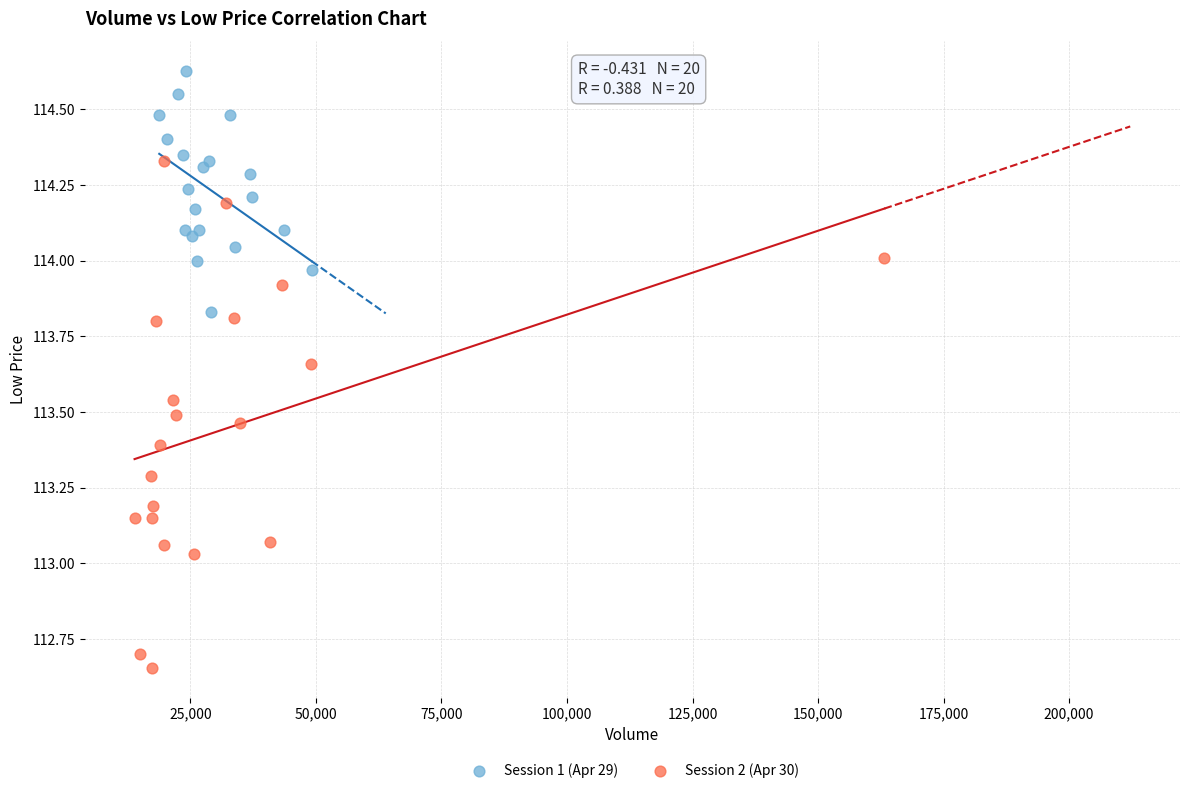

Which series contains the lowest Y value?

Session 2 (Apr 30)